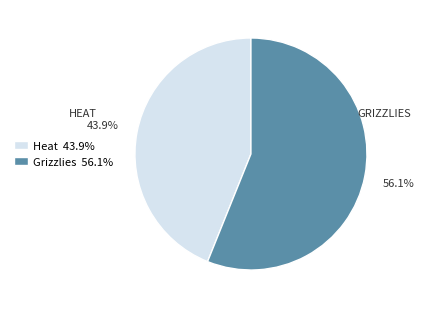

To the nearest percent, what is the difference between the Heat and Grizzlies slice percentages?

12%